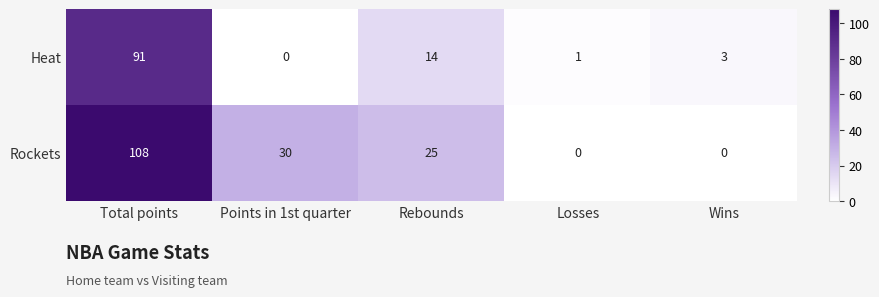

Which series has the widest spread of values?

Rockets